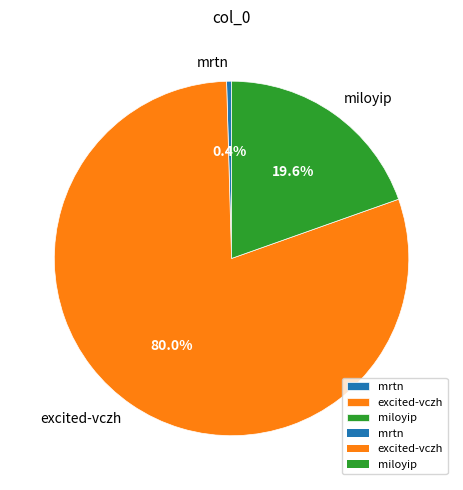

Which slice is the smallest?

mrtn